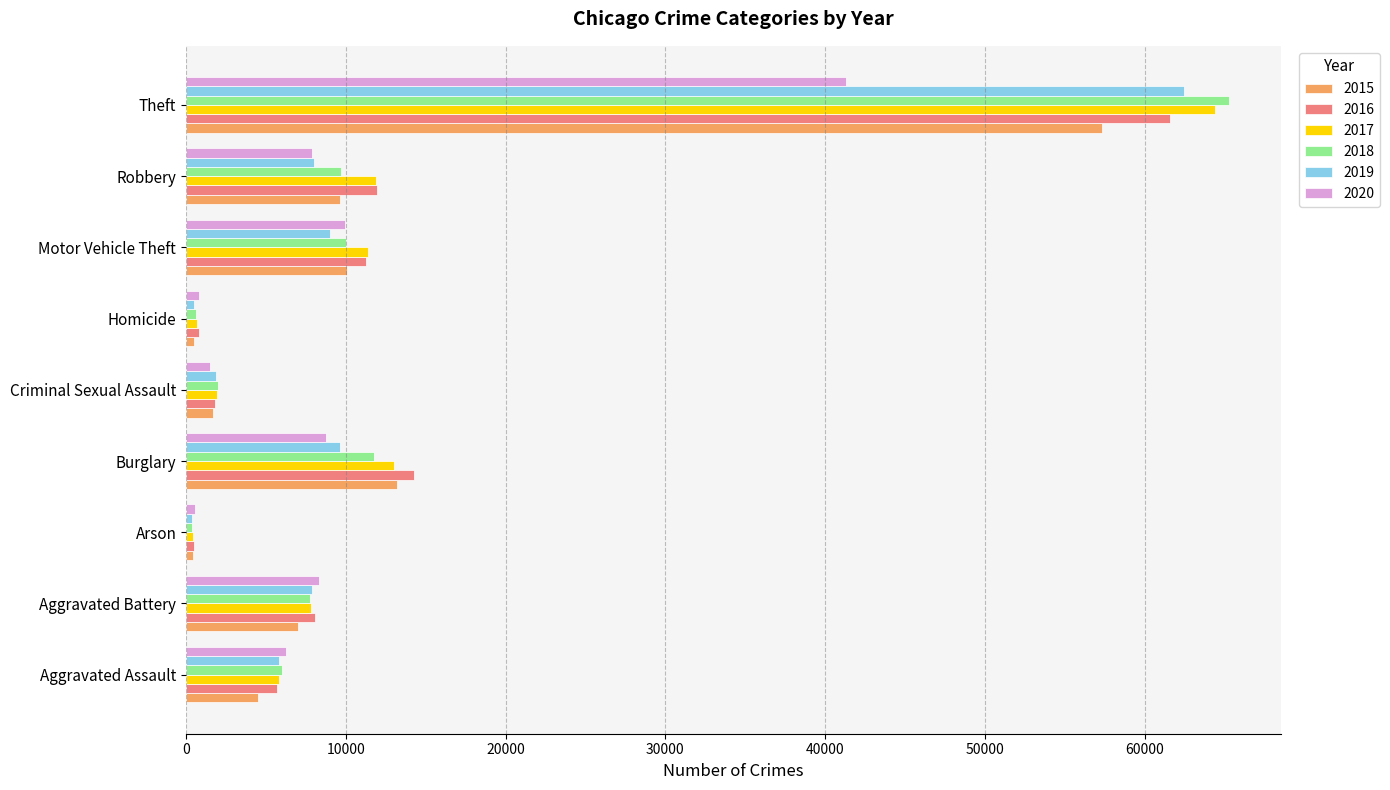

At which category does the chart reach its peak across all series?

Theft